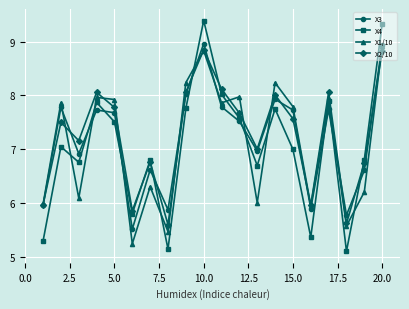

Which series has the widest spread of values?

X4